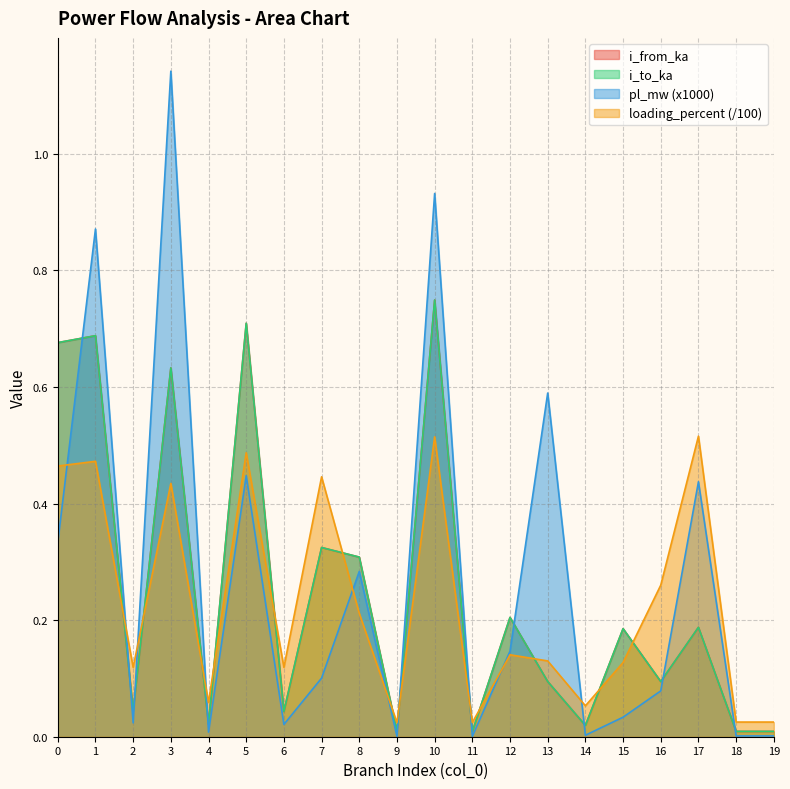

How many lines are shown in the chart?

4